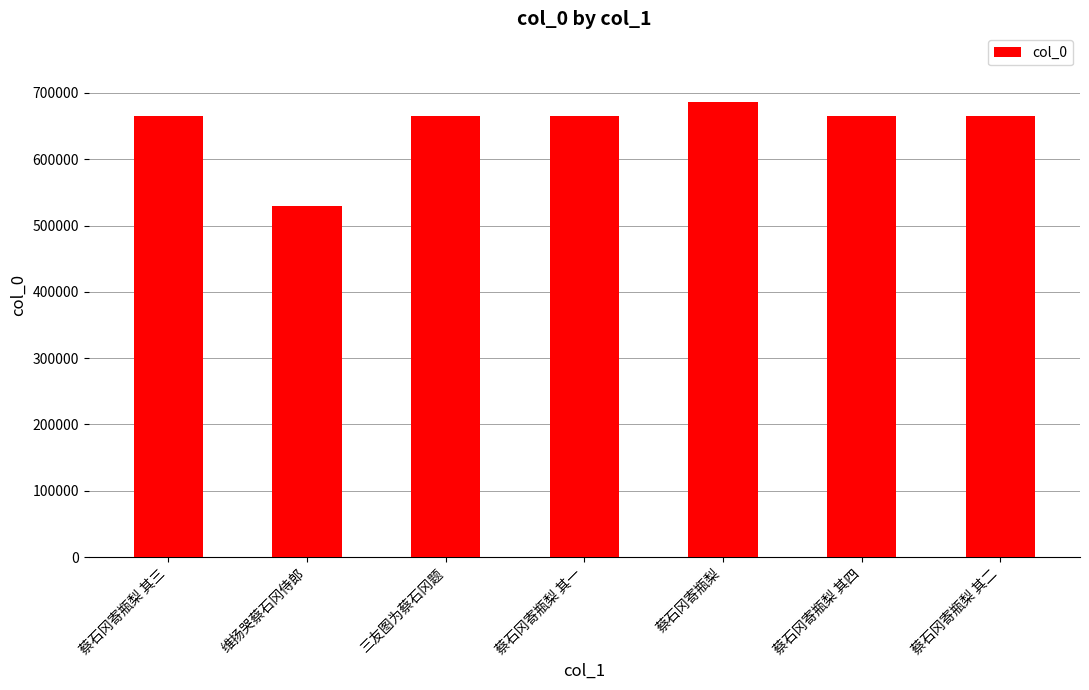

What is the difference between the values at 蔡石冈寄瓶梨 其二 and 蔡石冈寄瓶梨 其四?

2